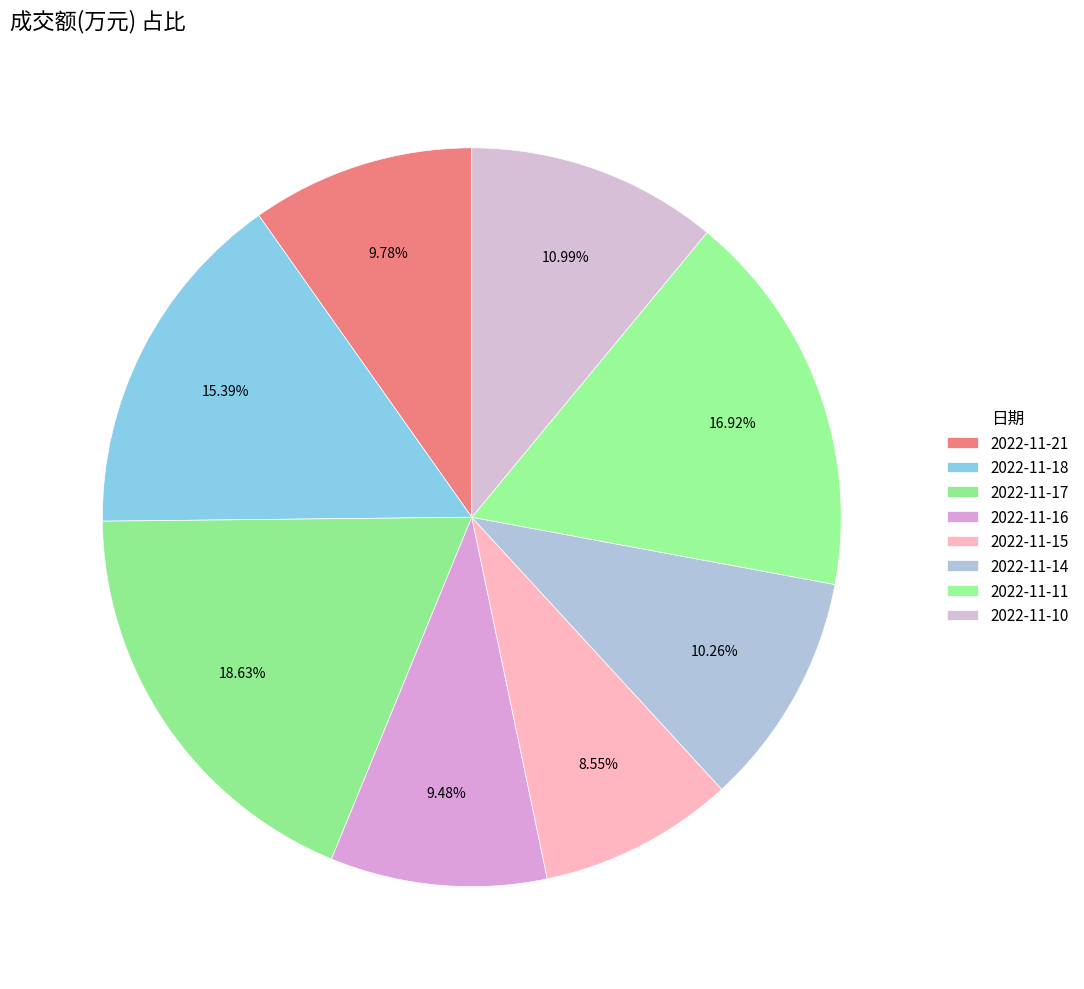

How many segments does this pie chart have?

8